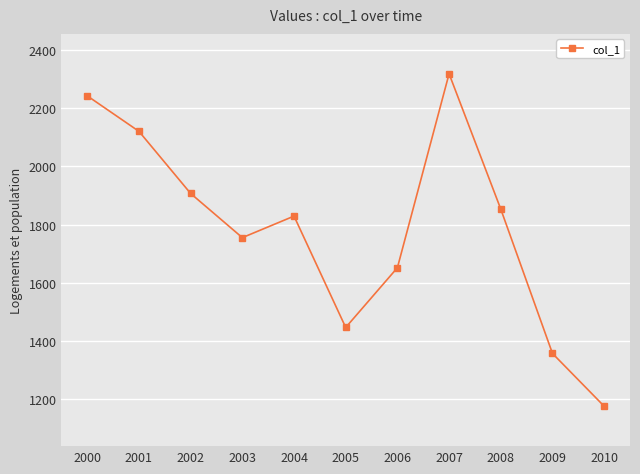

What is the ratio of the value at 2004 to the value at 2005?

1.3